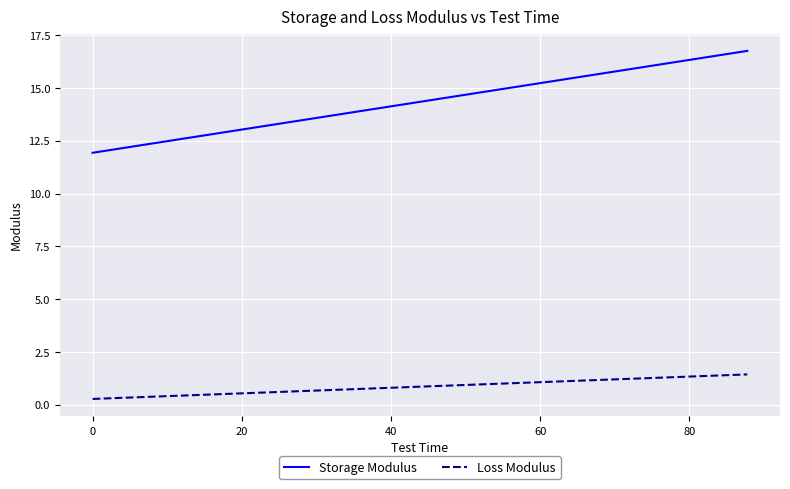

How many lines are shown in the chart?

2